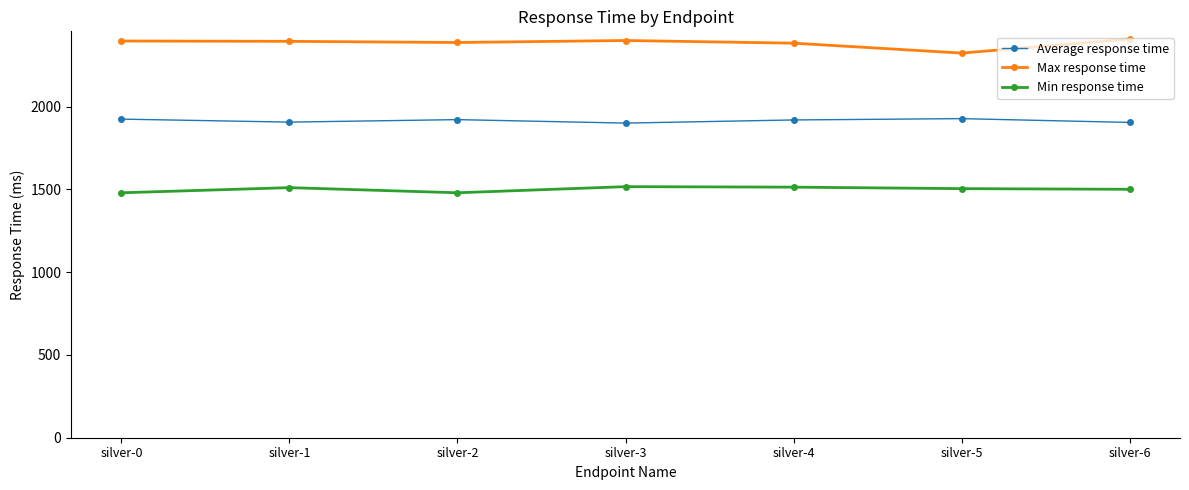

How many data points in Max response time are less than 2395?

3